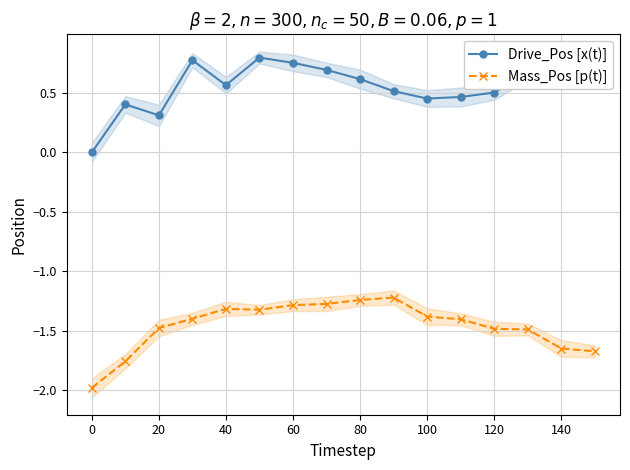

True or false: Mass_Pos [p(t)] and Drive_Pos [x(t)] cross at least once.

False